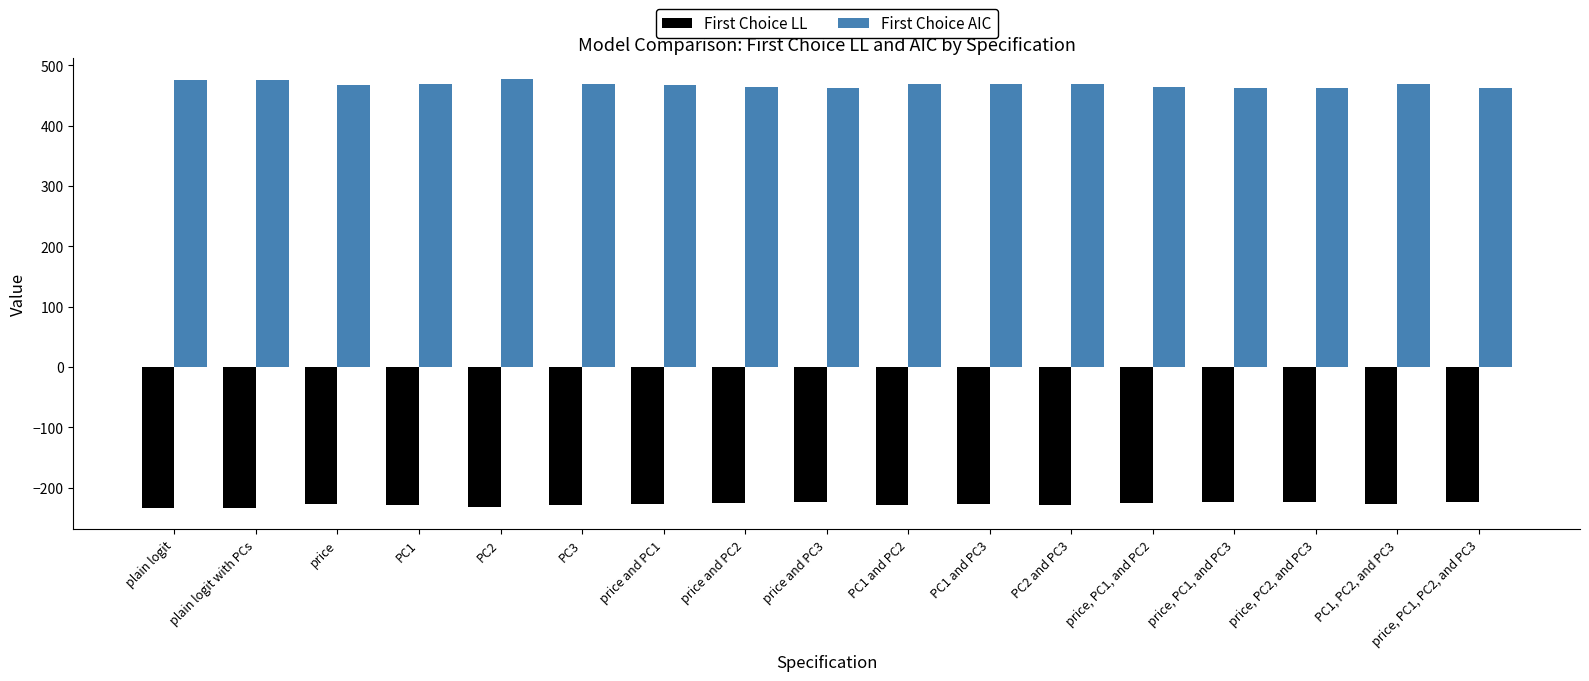

What is the average value of the First Choice LL series?

-227.6